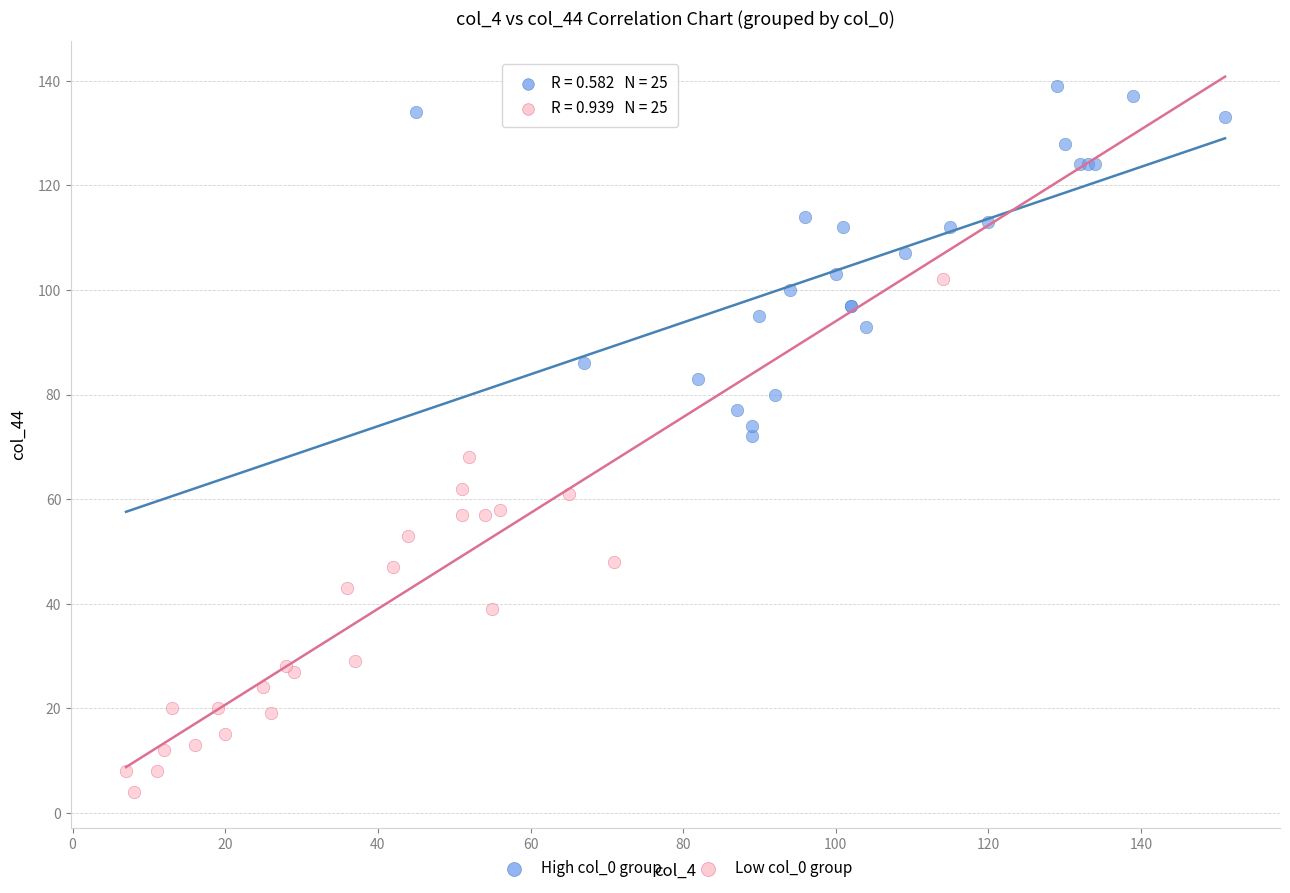

Which series contains the highest Y value?

High col_0 group